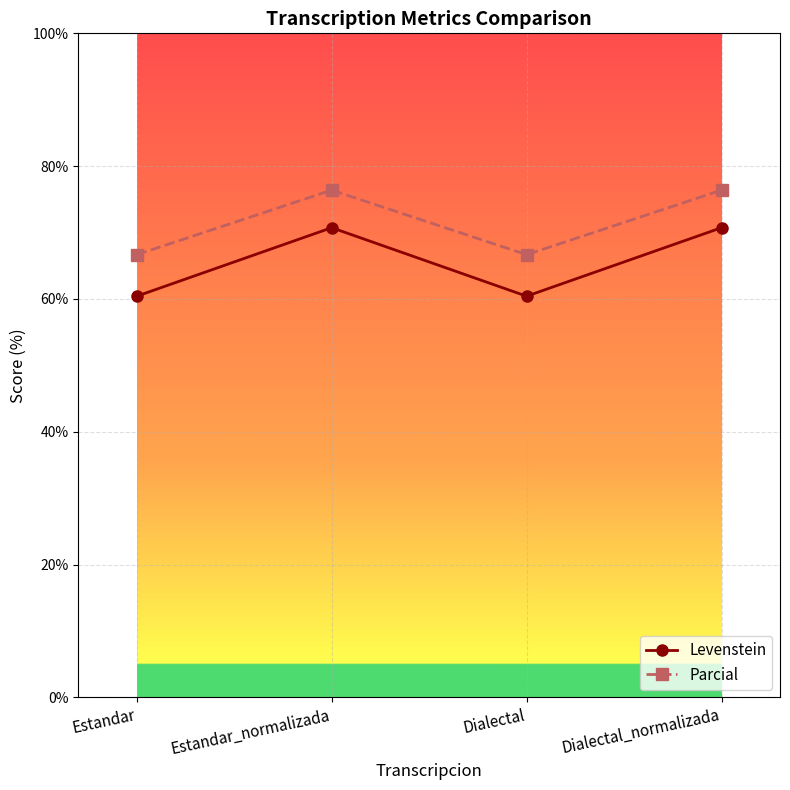

What is the value of the Parcial point at the 4th from the left?

76.4